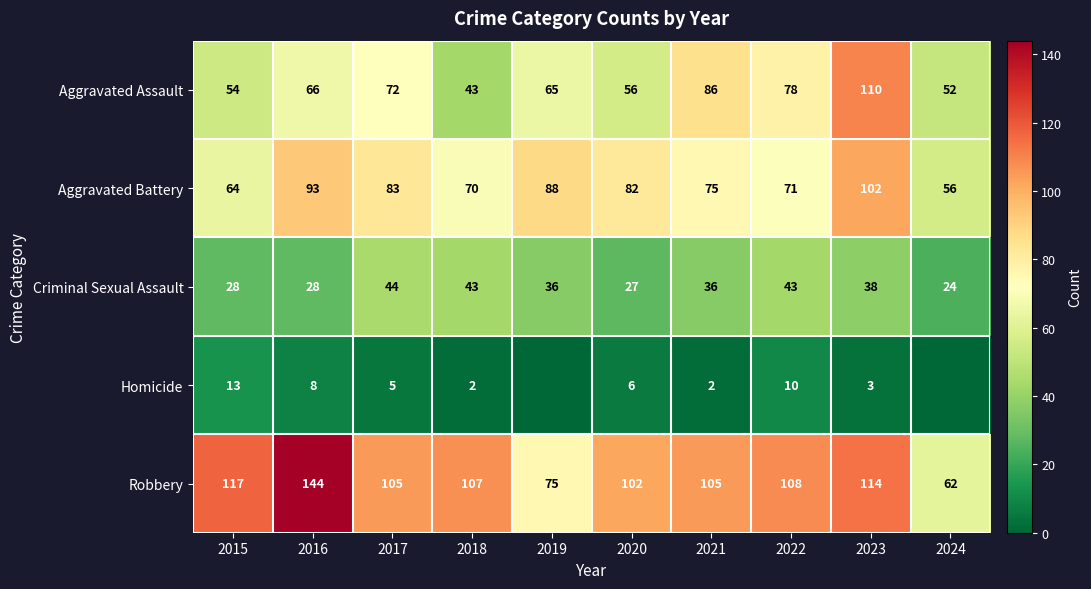

Rank the categories by Aggravated Assault value from highest to lowest.

2023, 2021, 2022, 2017, 2016, 2019, 2020, 2015, 2024, 2018